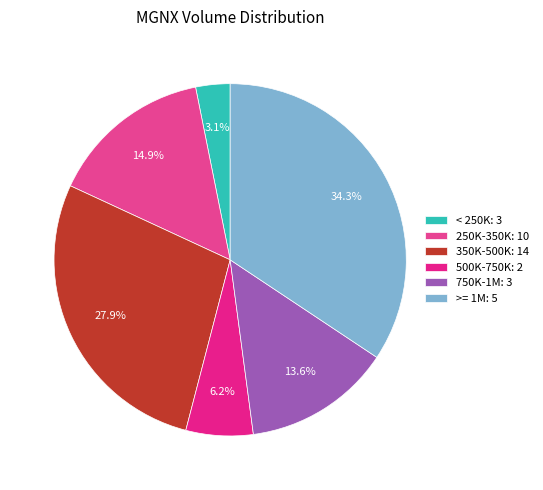

Count the number of slices in the pie.

6